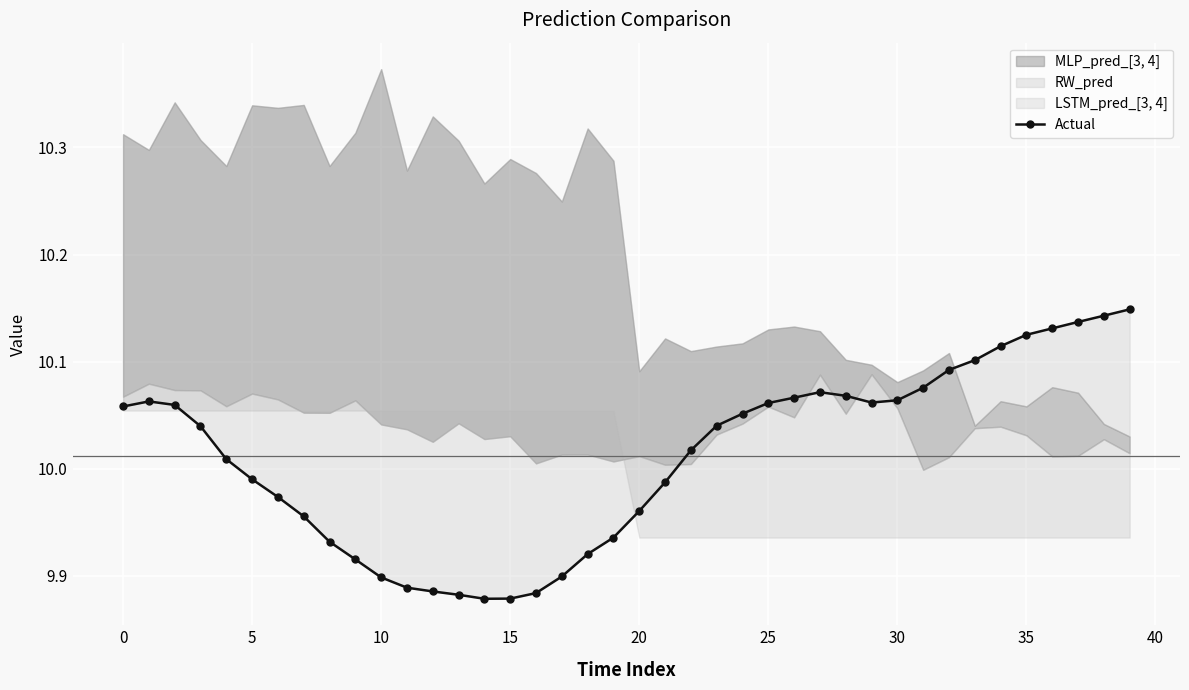

Reading left to right, list all the values displayed in this chart.

10.1	10.1	10.1	10.0	10.0	10.0	10.0	10.0	9.9	9.9	9.9	9.9	9.9	9.9	9.9	9.9	9.9	9.9	9.9	9.9	10.0	10.0	10.0	10.0	10.1	10.1	10.1	10.1	10.1	10.1	10.1	10.1	10.1	10.1	10.1	10.1	10.1	10.1	10.1	10.1